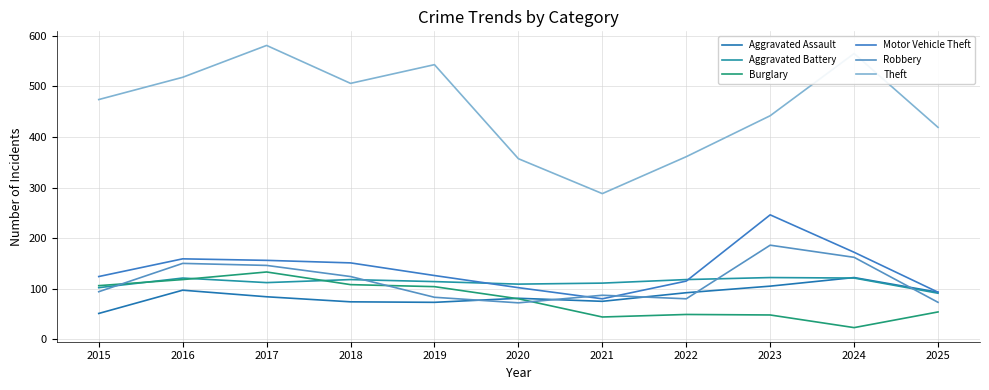

What is the difference between the Aggravated Assault values at 2017 and 2019?

11